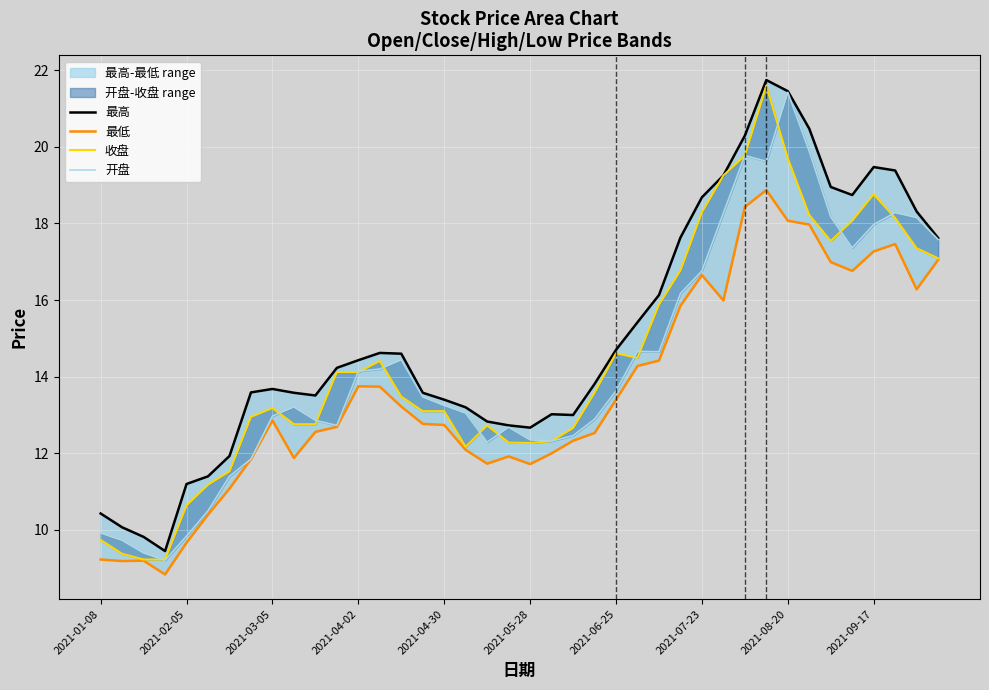

At which category does 最低 reach its first local peak?

2021-03-05